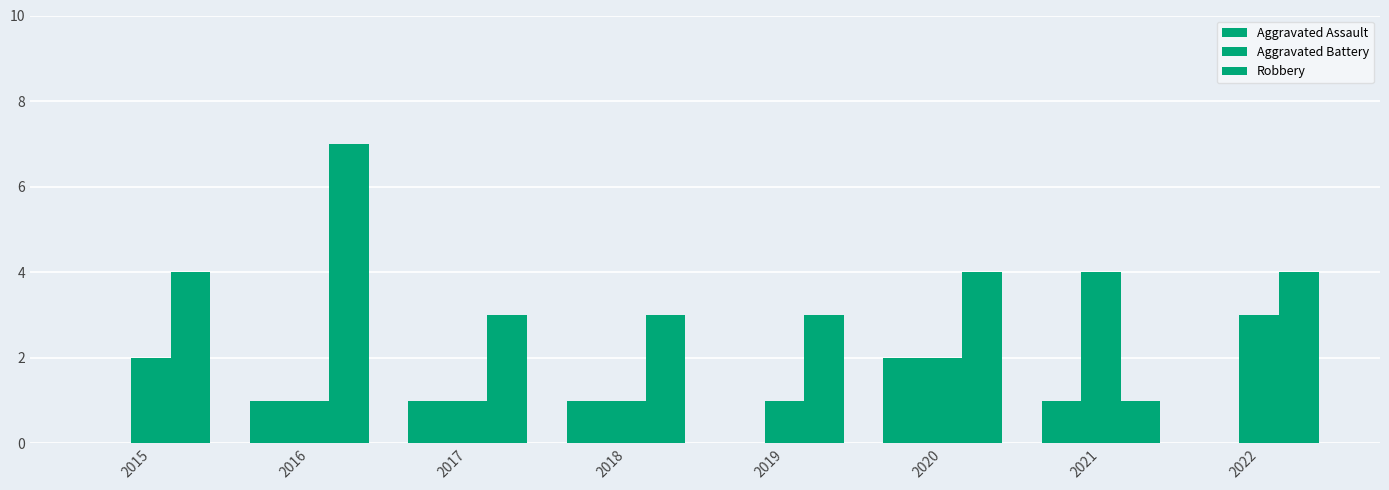

What is the spread (max minus min) of values at 2018?

2